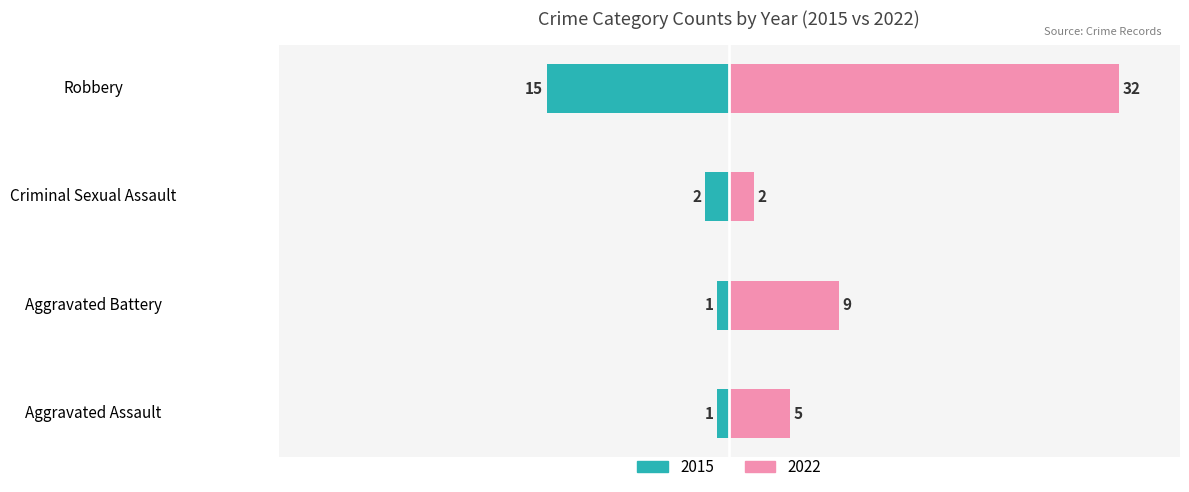

Are the bars grouped side by side (vs. stacked)?

Yes